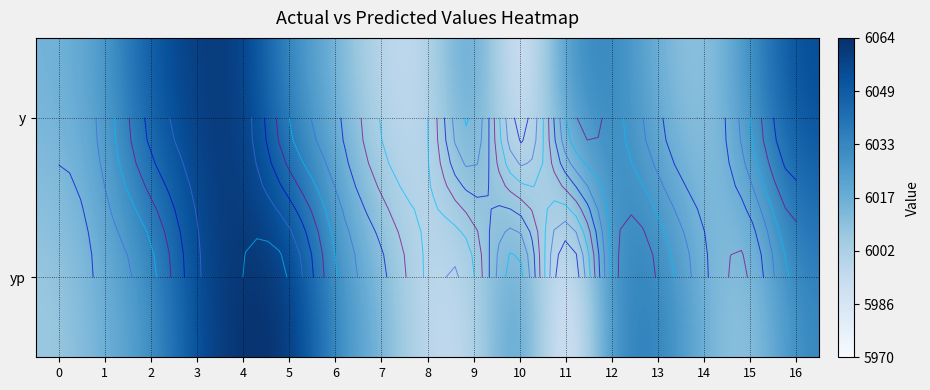

List the series in order of their overall mean, highest first.

y, yp